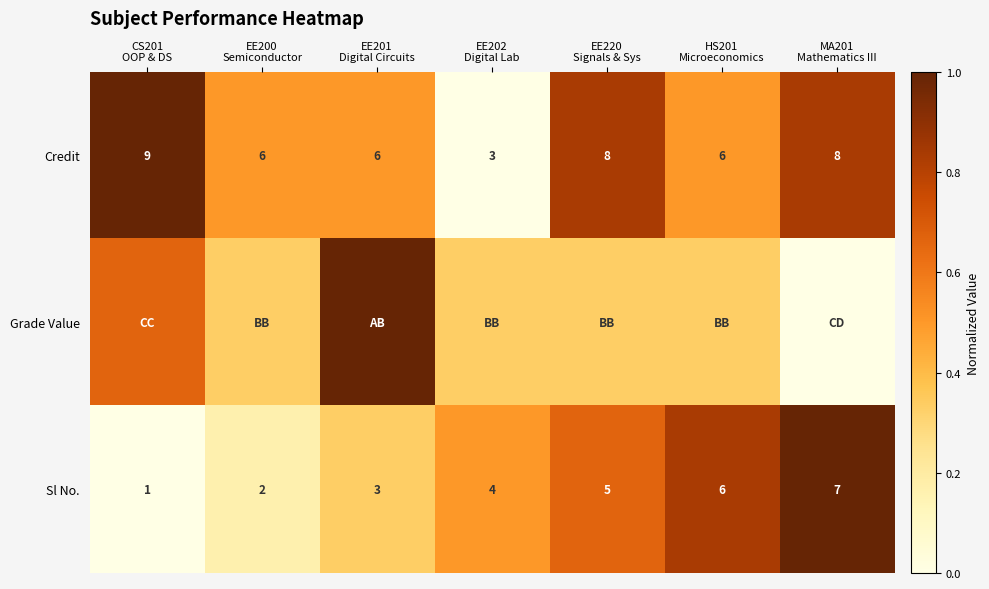

Which category has the highest value across all series?

CS201
OOP & DS